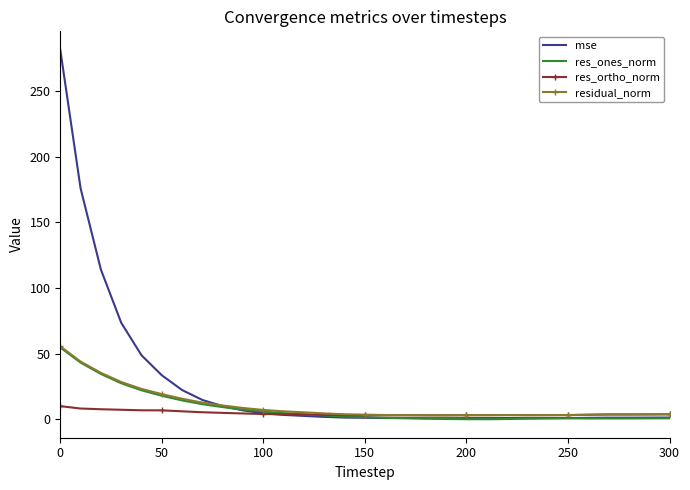

Which series has the largest total across all categories?

mse